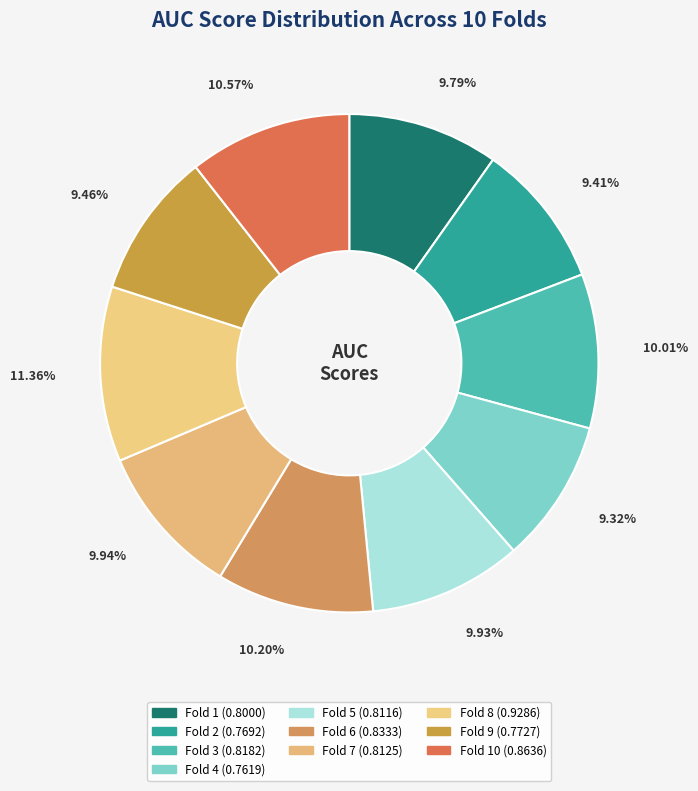

How many segments does this pie chart have?

10